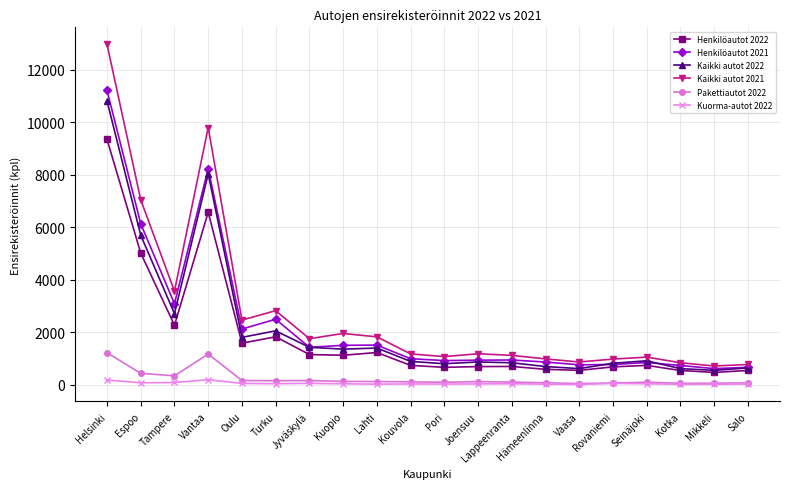

What is the label of the 18th point from the left?

Kotka